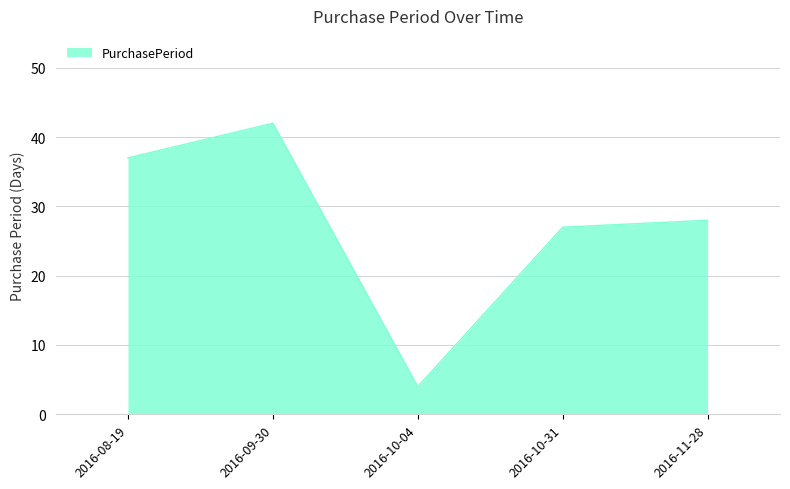

Reading right to left, list all the values displayed in this chart.

28	27	4	42	37